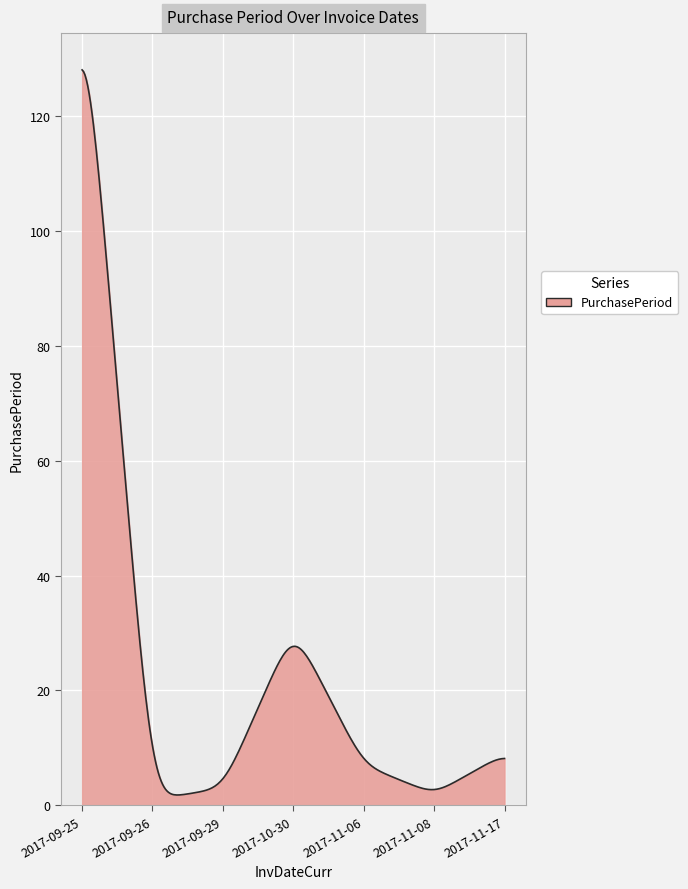

What is the difference between the maximum and minimum values?

126.1